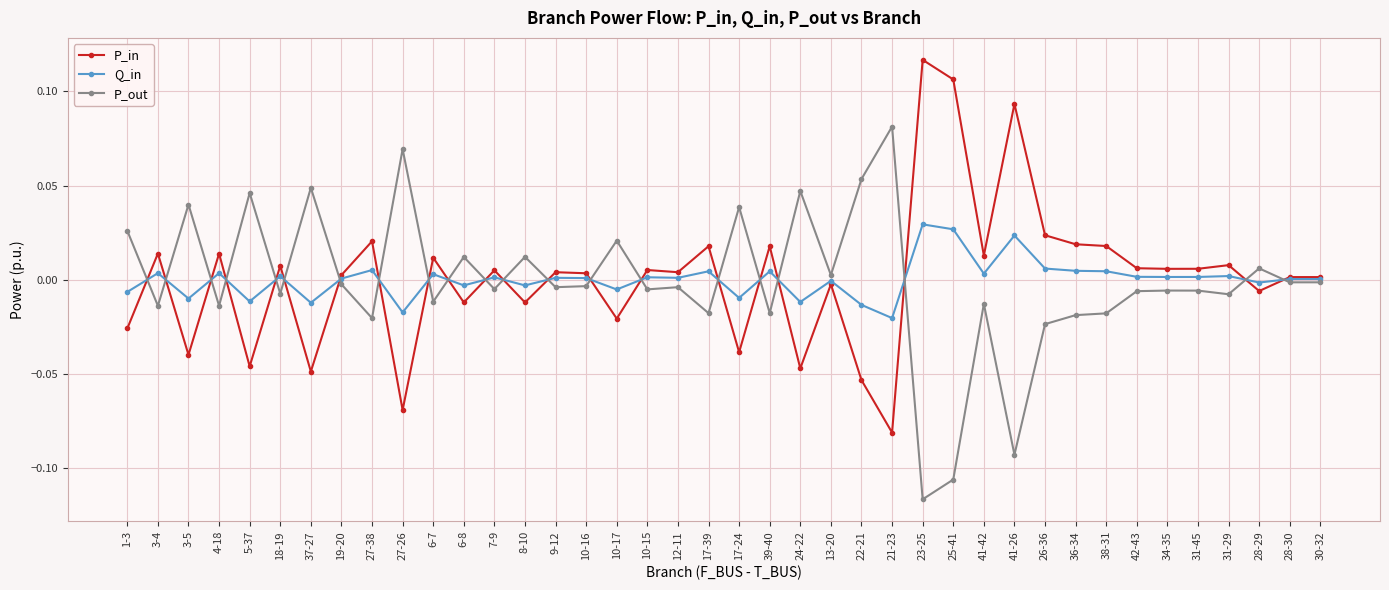

Where is the first local maximum for P_out?

3-5